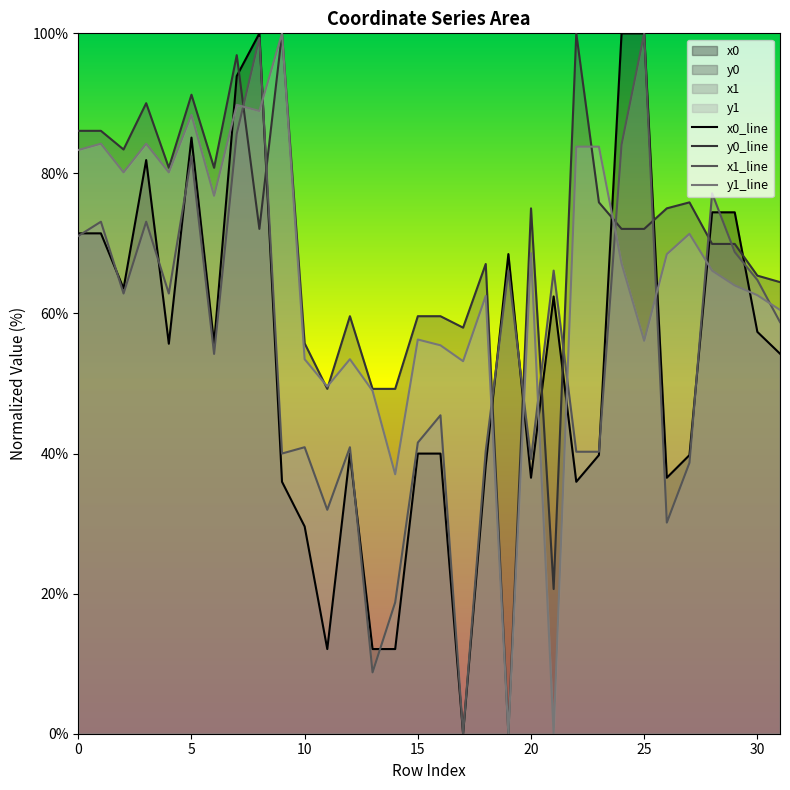

True or false: x0_line has a value of 163.9 at 25.

False